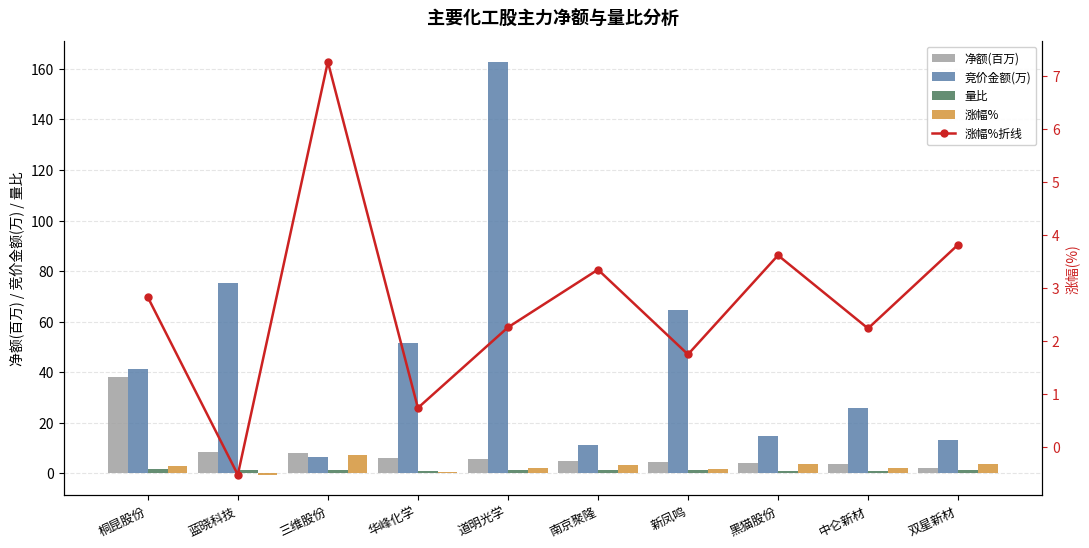

What is the sum of the 竞价金额(万) values at 道明光学 and 黑猫股份?

177.6